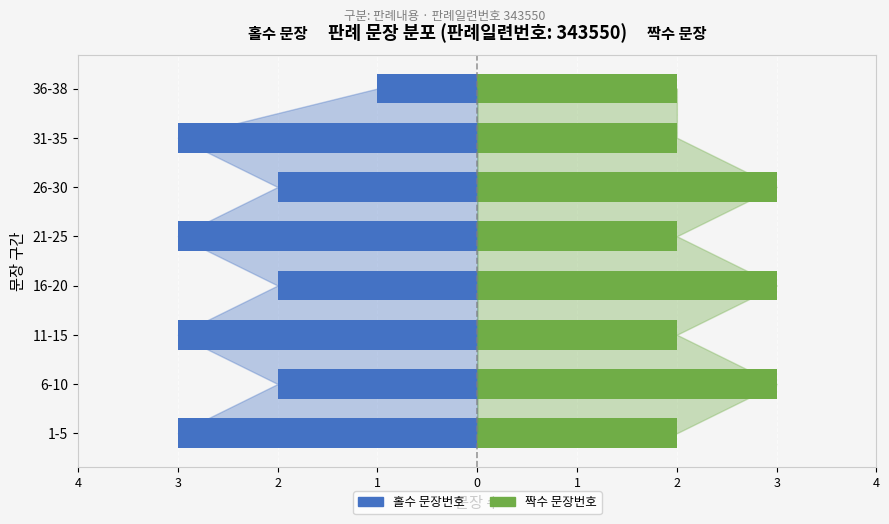

What is the minimum value shown in the chart?

-3